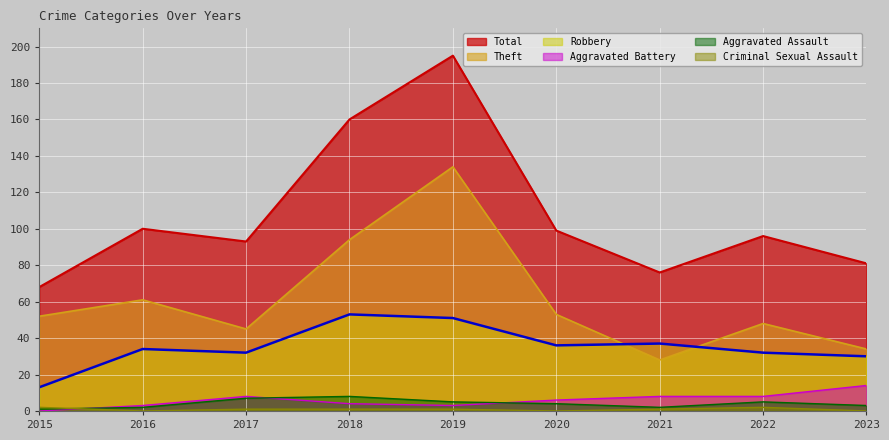

Reading right to left, extract all data points from this chart.

Total: 81	96	76	99	195	160	93	100	68
Theft: 34	48	28	53	134	94	45	61	52
Robbery: 30	32	37	36	51	53	32	34	13
Aggravated Assault: 3	5	2	4	5	8	7	2	1
Aggravated Battery: 14	8	8	6	3	4	8	3	0
Criminal Sexual Assault: 0	2	1	0	1	1	1	0	2